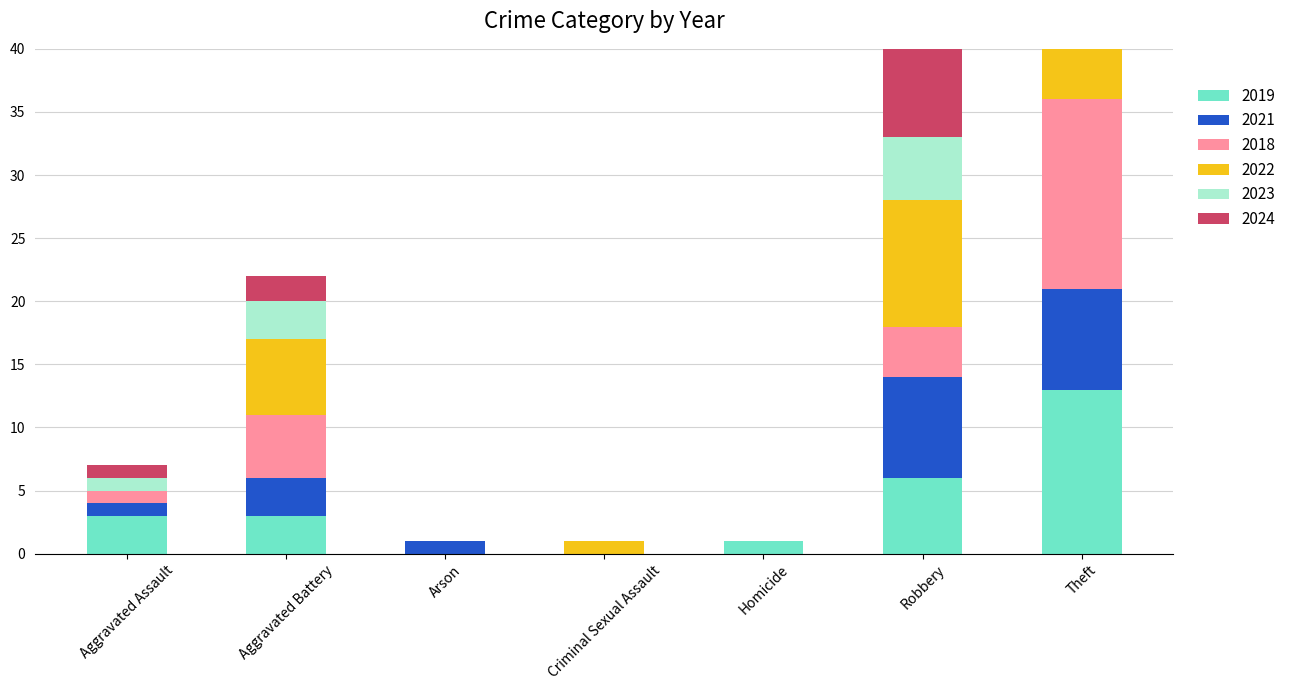

How many categories are shown in the chart?

7